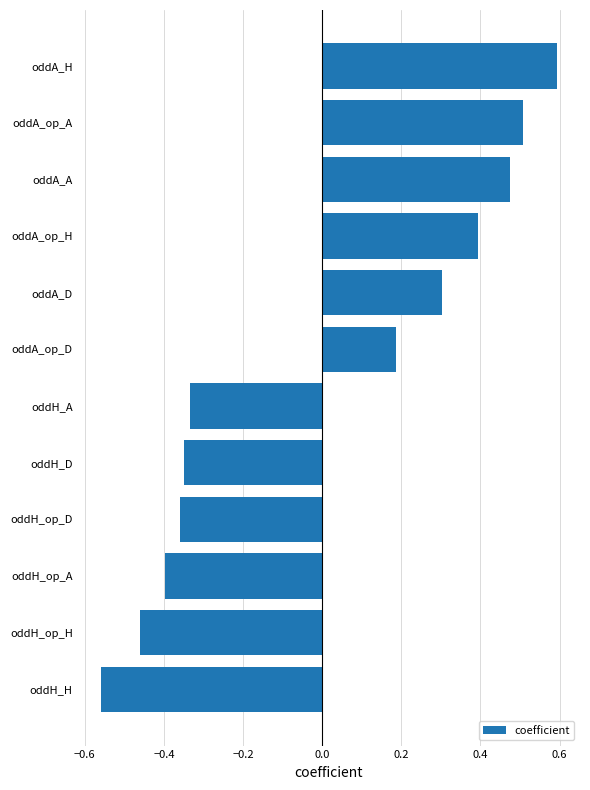

Which category has the highest value across all series?

oddA_H